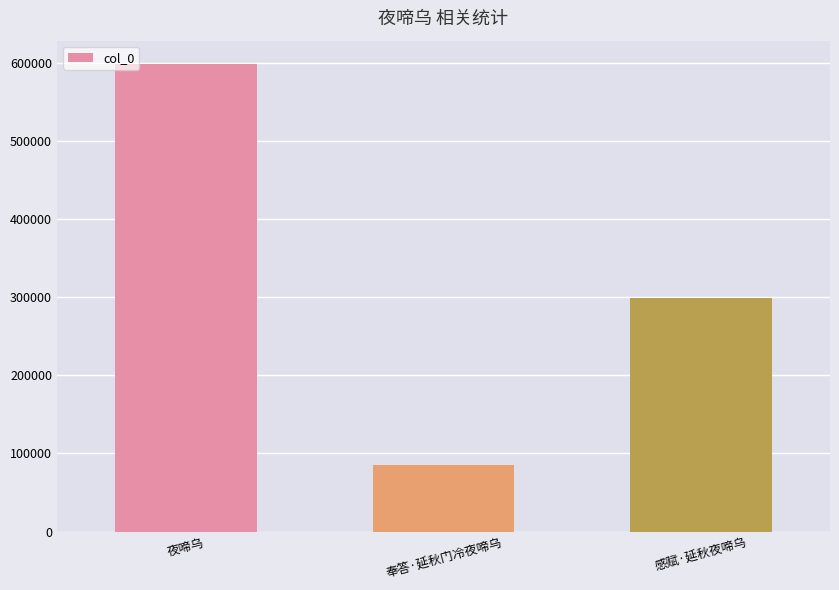

Between 奉答·延秋门冷夜啼乌 and 感赋·延秋夜啼乌, which is larger?

感赋·延秋夜啼乌